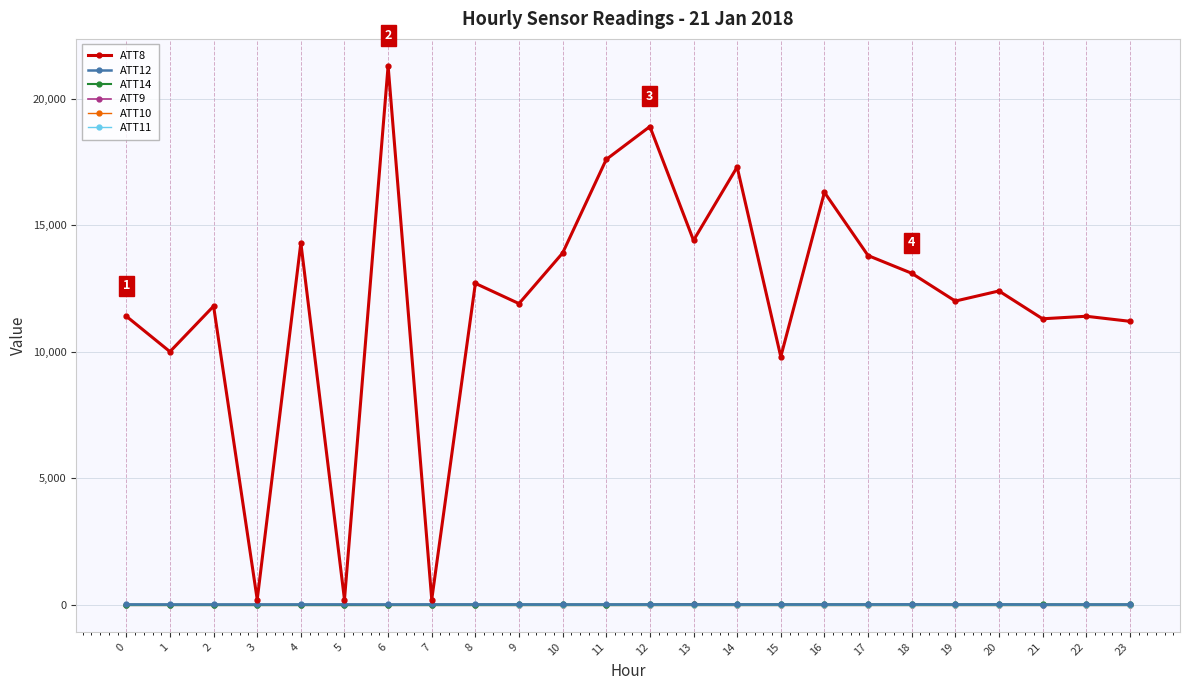

What is the minimum value for ATT12?

3.8